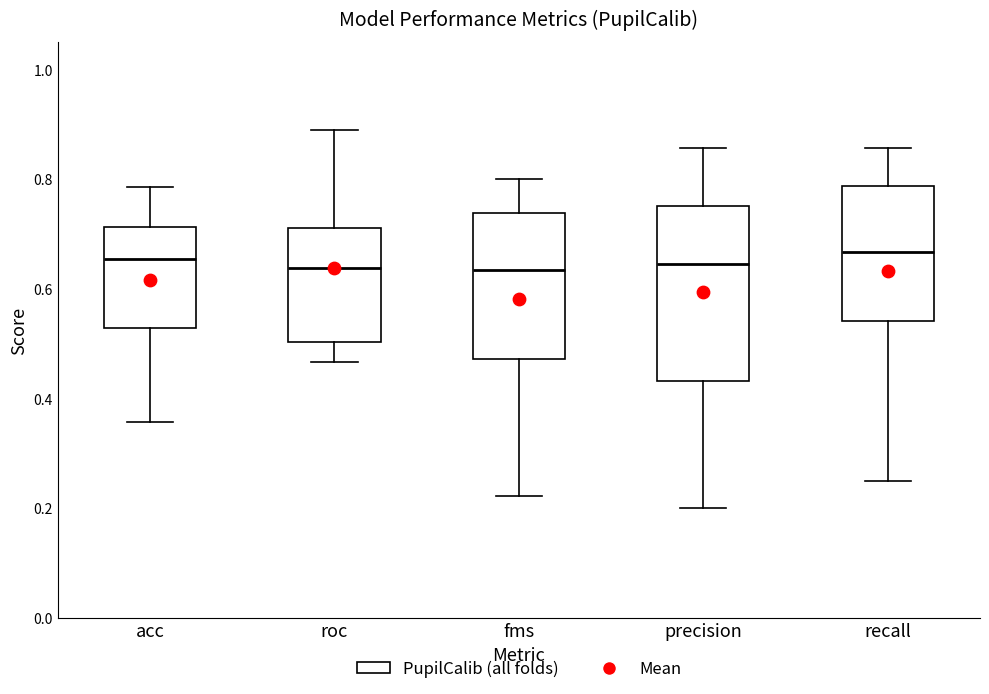

Where is the lower edge of the box for precision on the y-axis? The values are not printed on the chart, so give them approximately, as read against the axis.

0.44